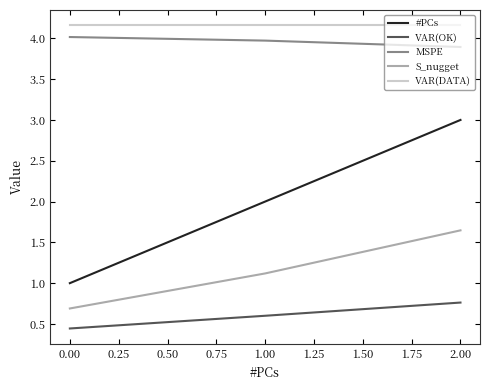

Is the value of MSPE at 1.00 greater than the value of VAR(DATA) at 1.00?

No